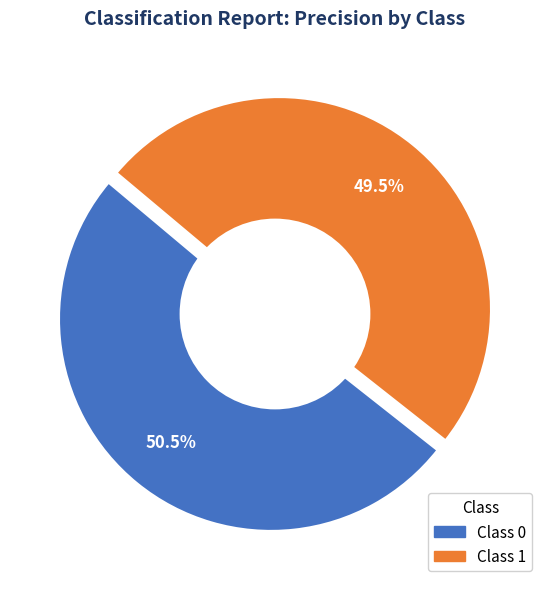

How much of the chart is everything except 1?

50.5%